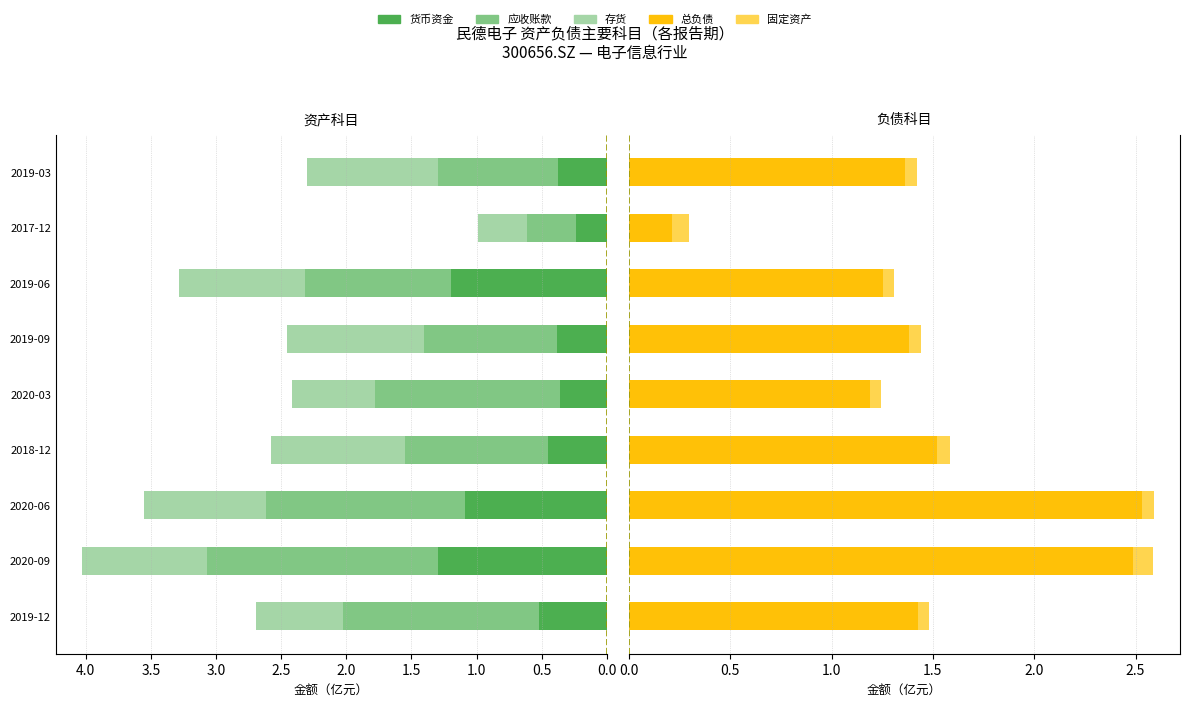

Which series has the largest range (max minus min)?

总负债